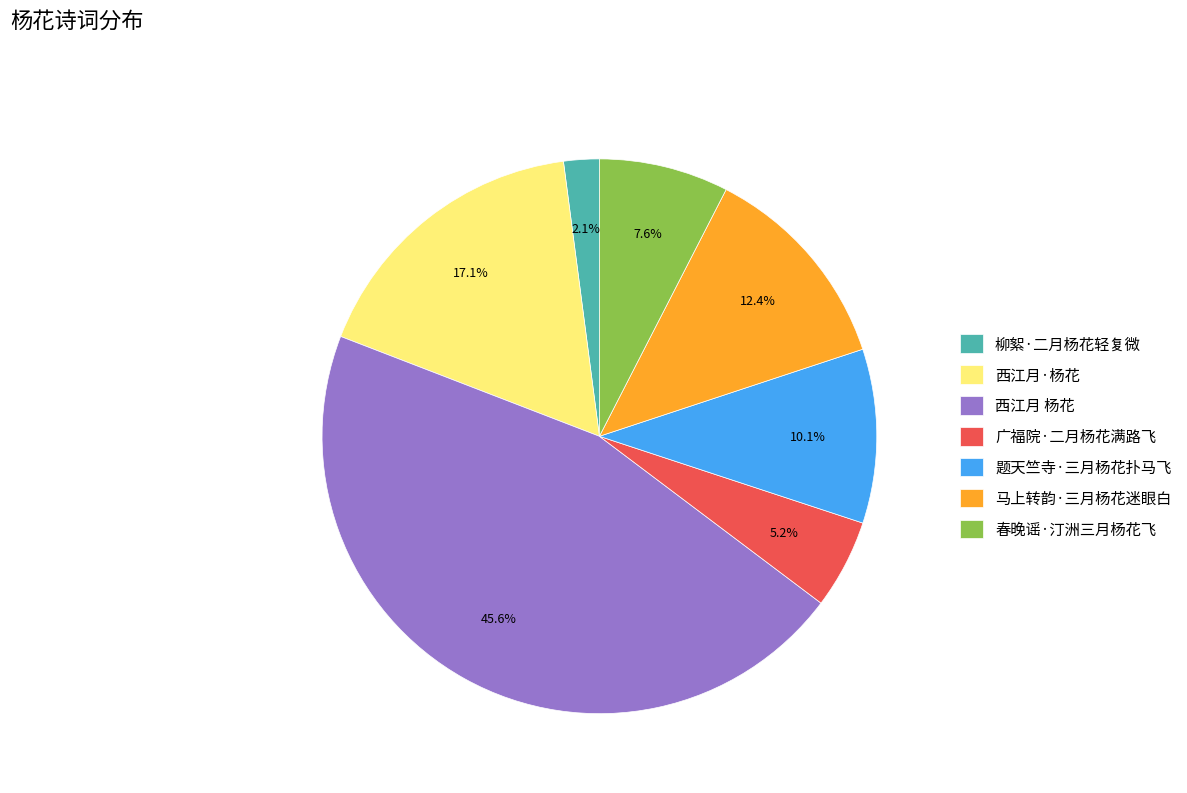

Which category has the biggest portion of the pie?

西江月 杨花